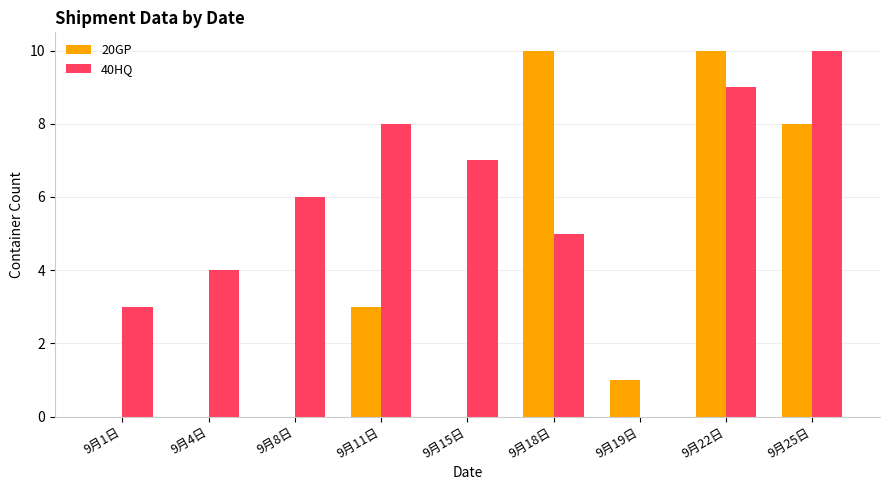

How many categories are shown in the chart?

9